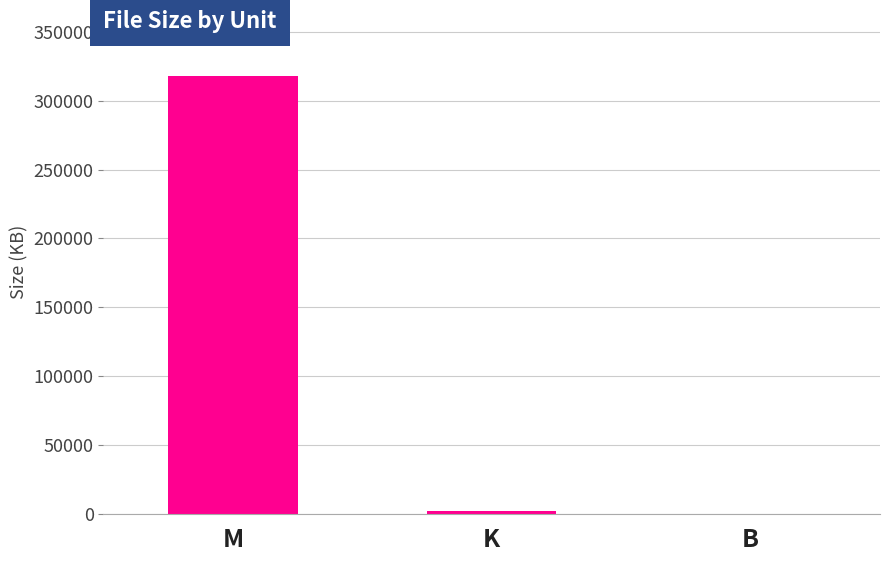

What is the sum of all values?

320124.9